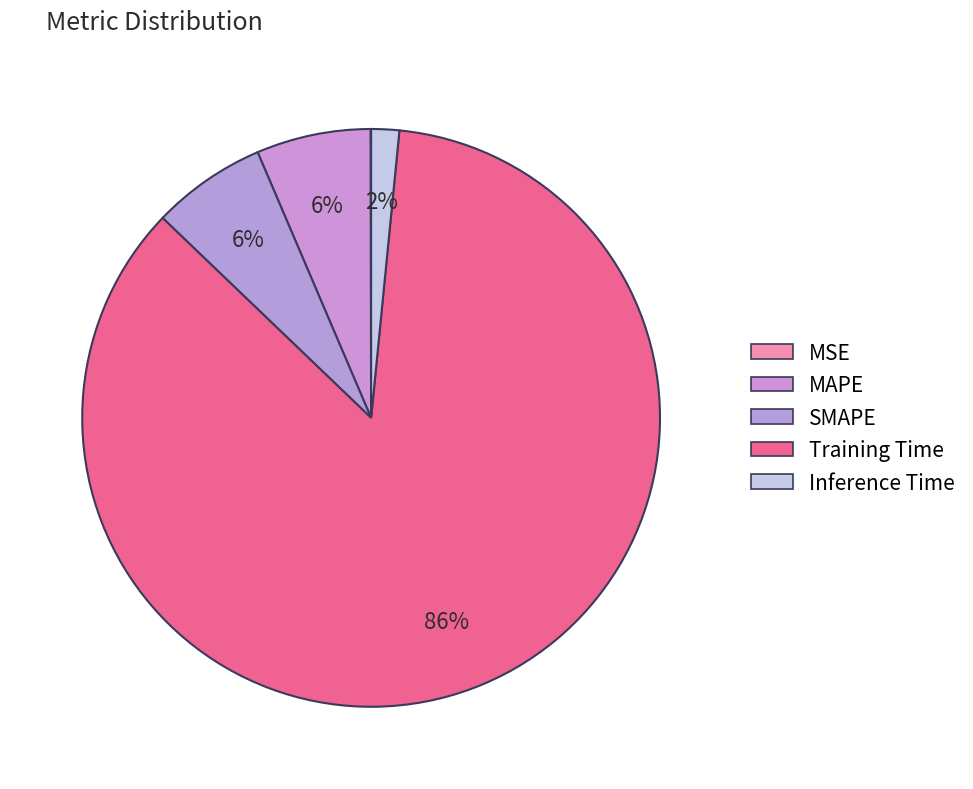

To the nearest percent, what portion does SMAPE represent?

6%